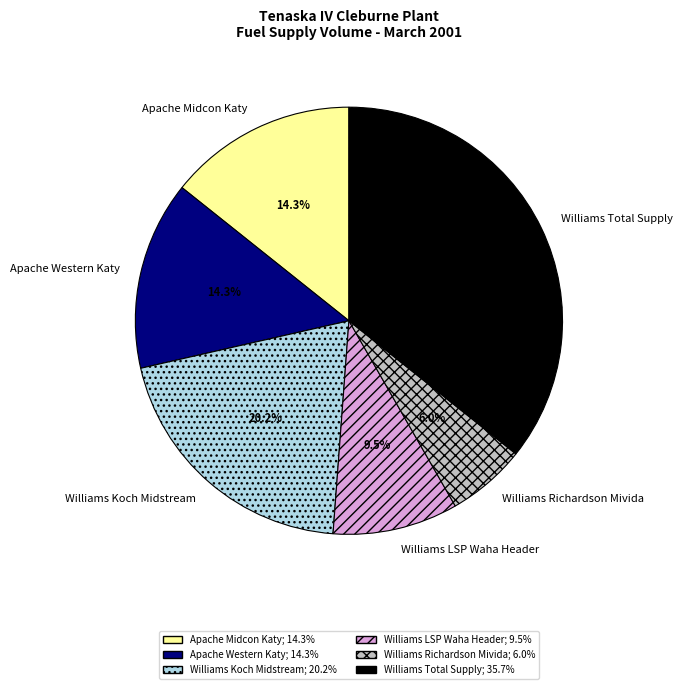

Does any single category account for the majority?

No